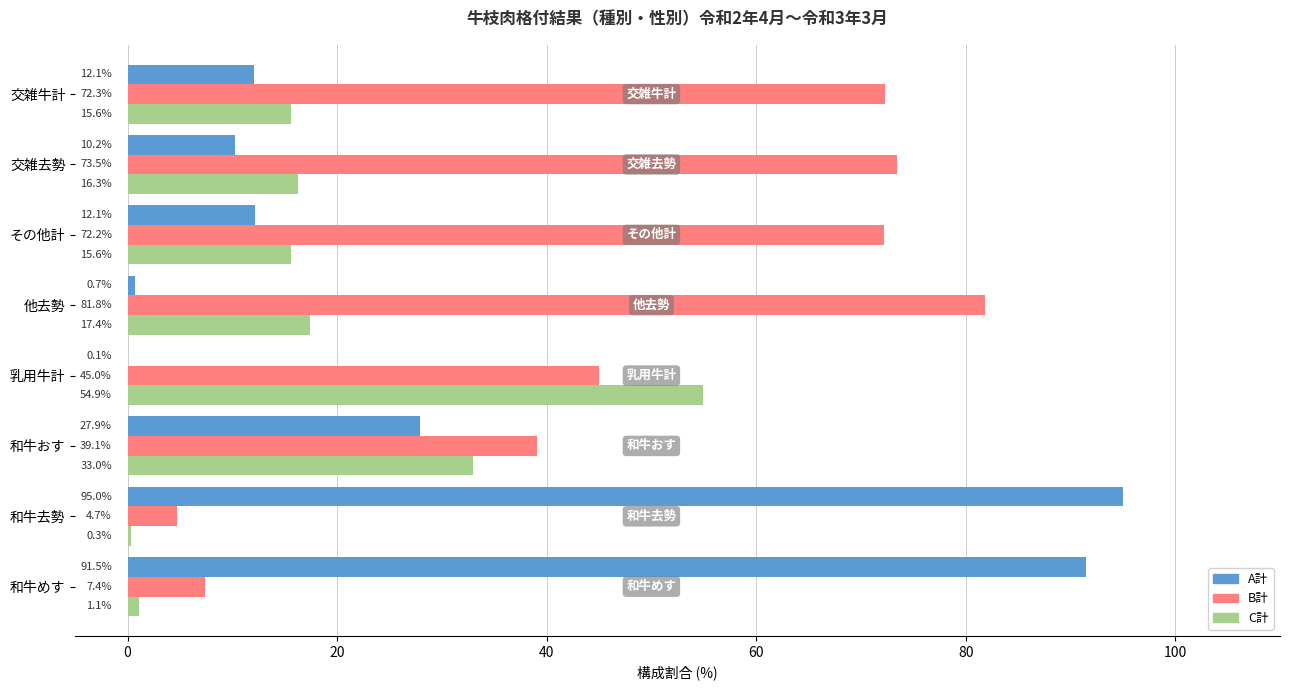

At which category does the chart reach its peak across all series?

和牛去勢